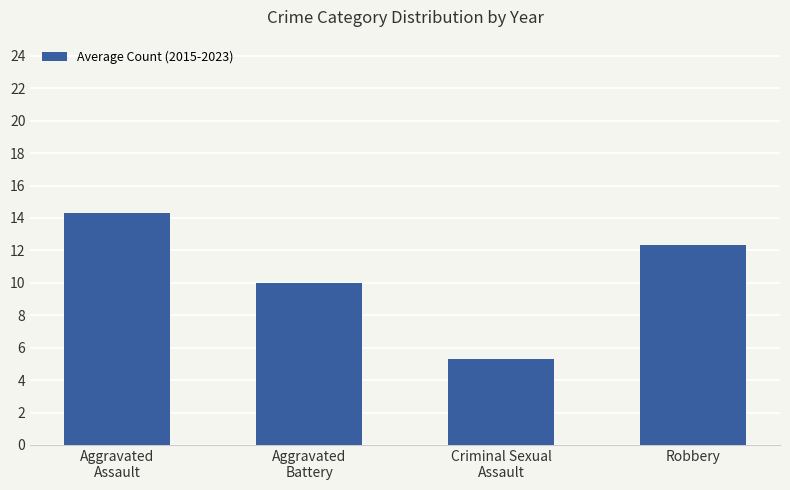

How many values are below 12?

2